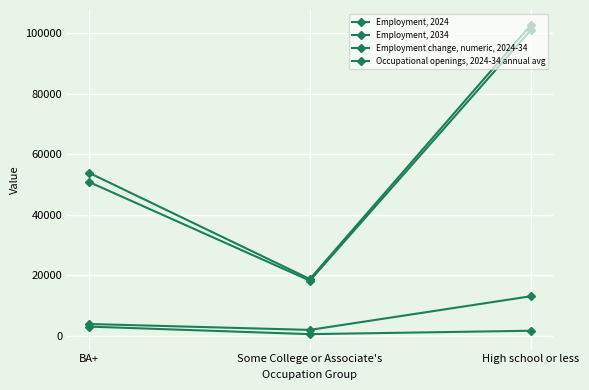

Does the chart have visible grid lines?

Yes